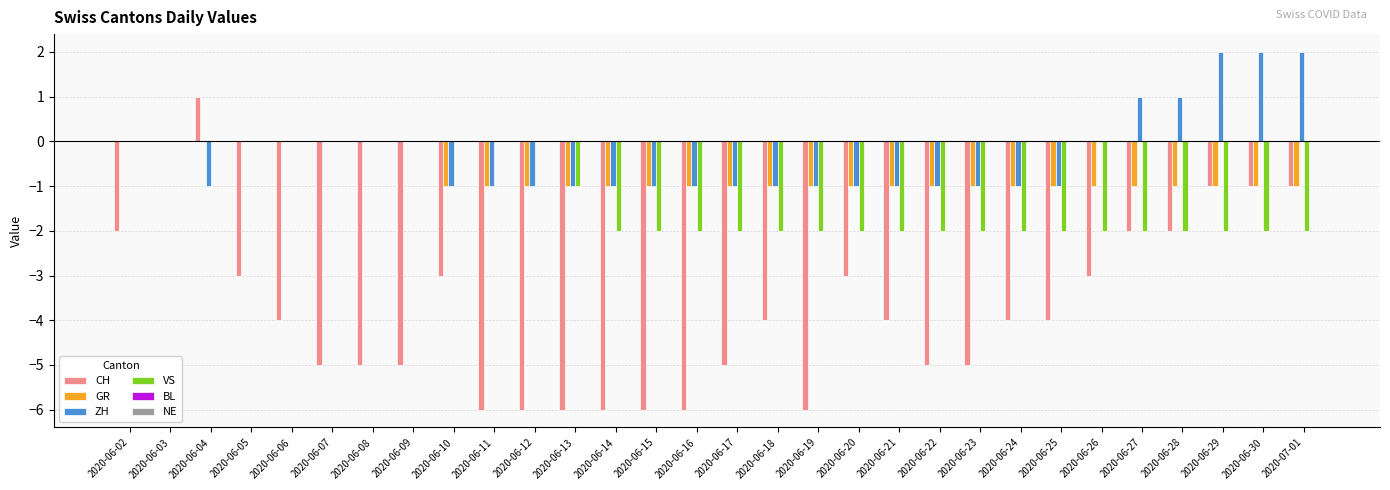

True or false: VS has a value of -2 at 2020-06-26.

True